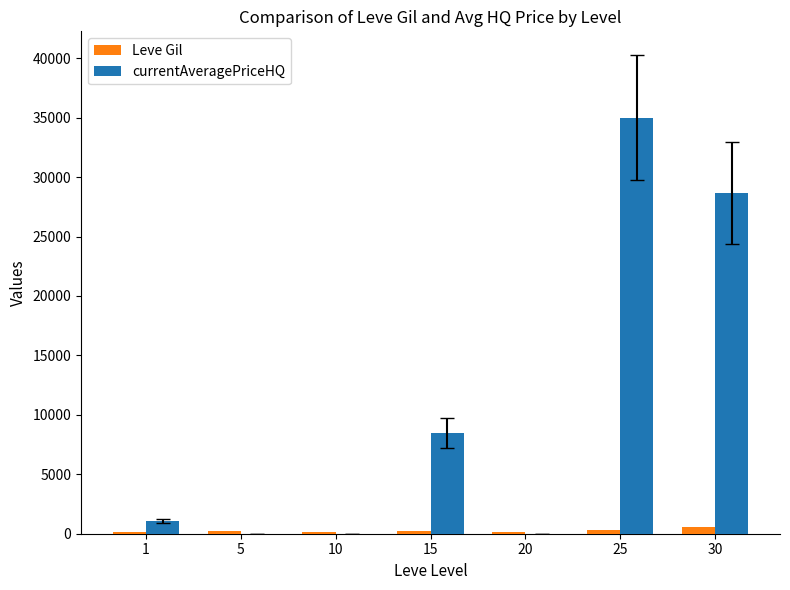

Which series changed the most between 20 and 25?

currentAveragePriceHQ